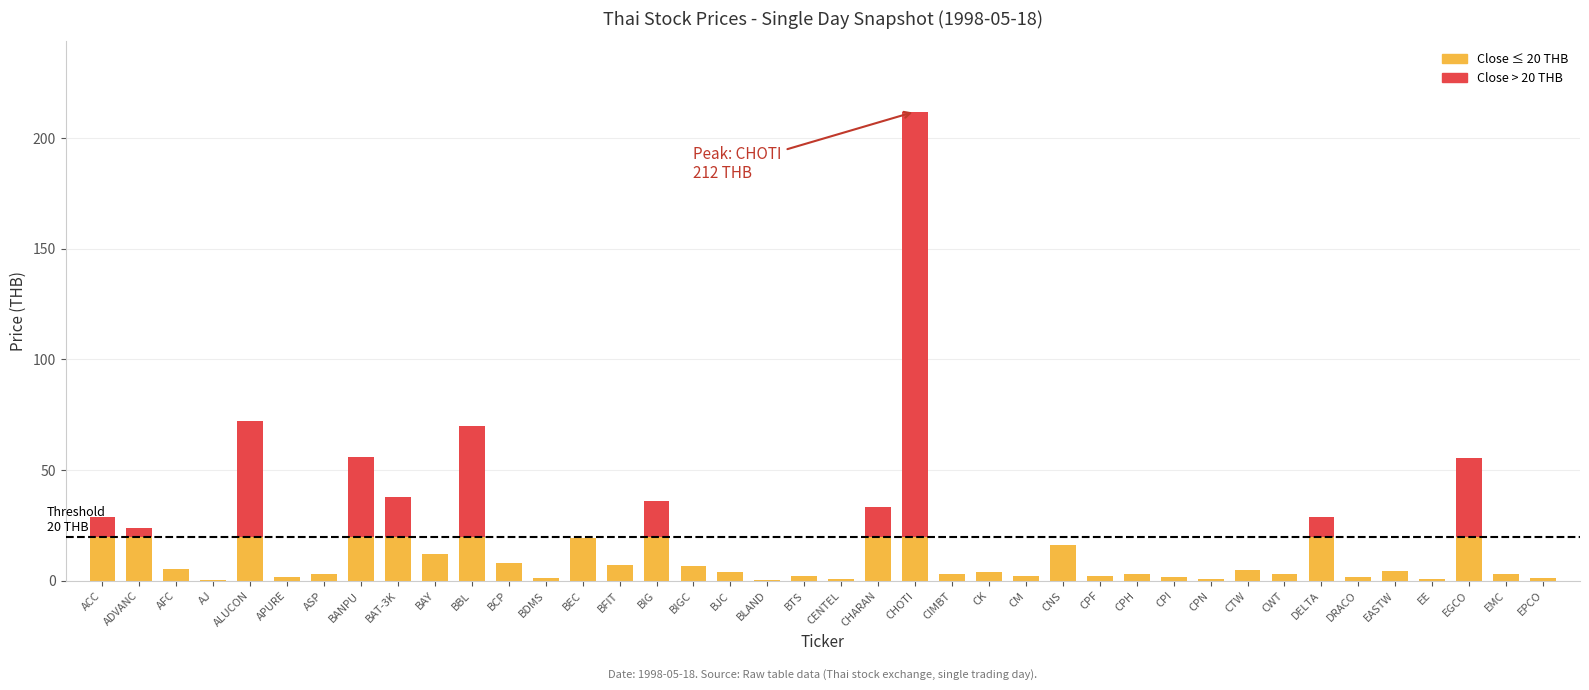

What is the total value across all series at CPI?

1.5